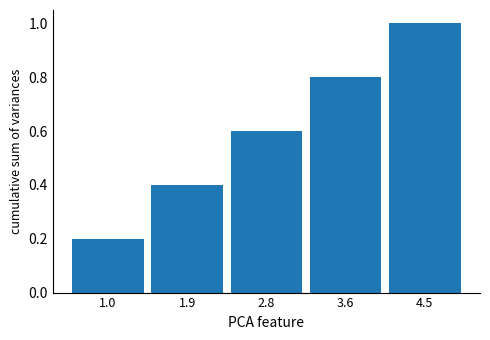

Reading left to right, what are all the values shown in this chart?

1.0=0.2	1.9=0.4	2.8=0.6	3.6=0.8	4.5=1.0